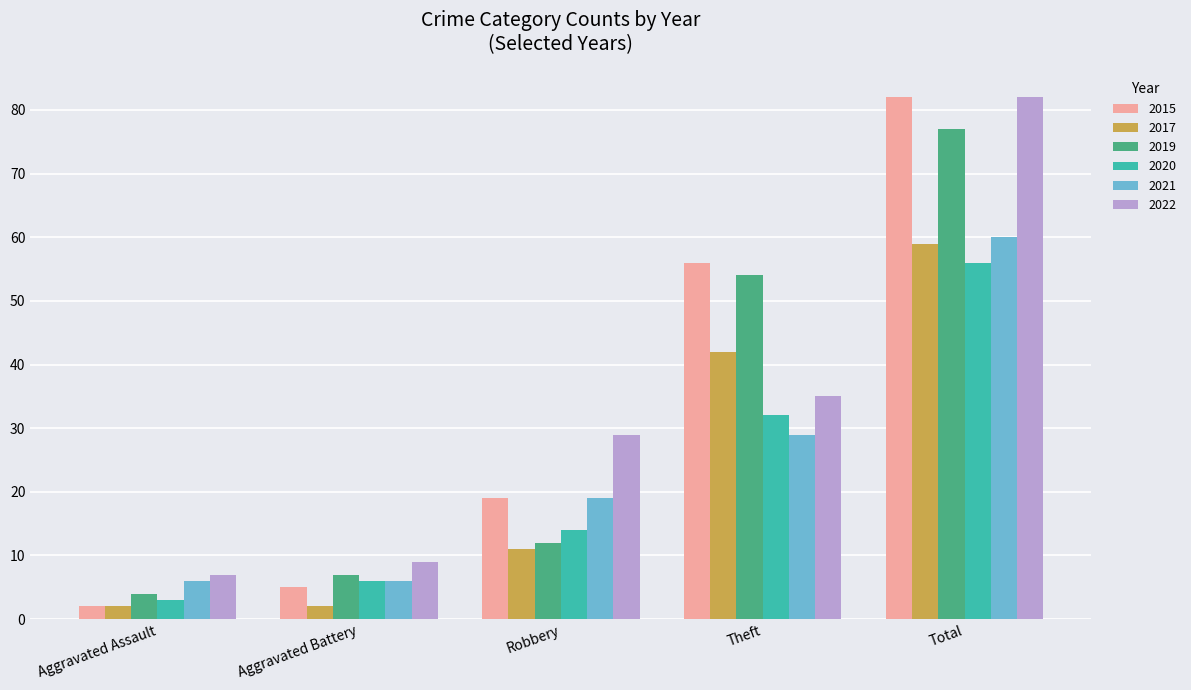

What position from the left is Robbery?

3